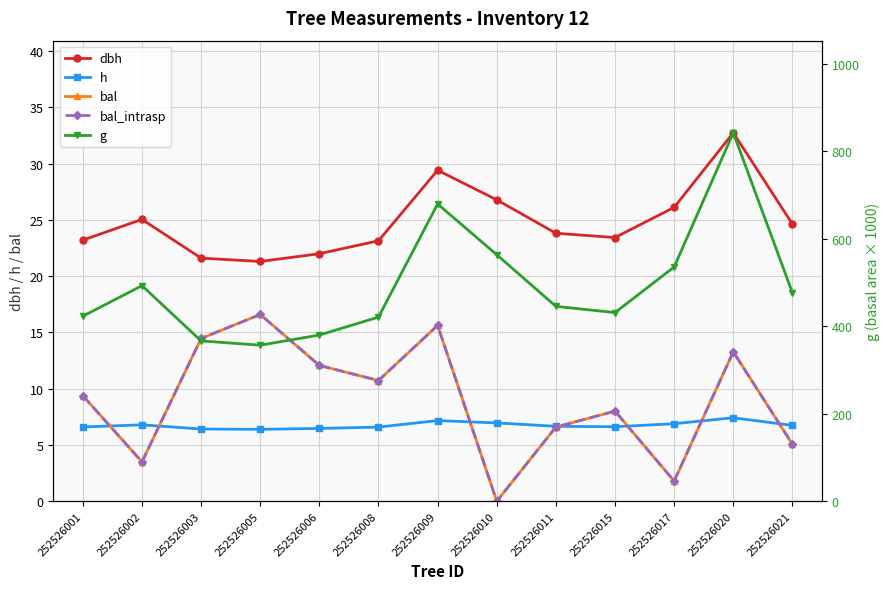

What are all the series names shown in the legend?

dbh, h, bal, bal_intrasp, g